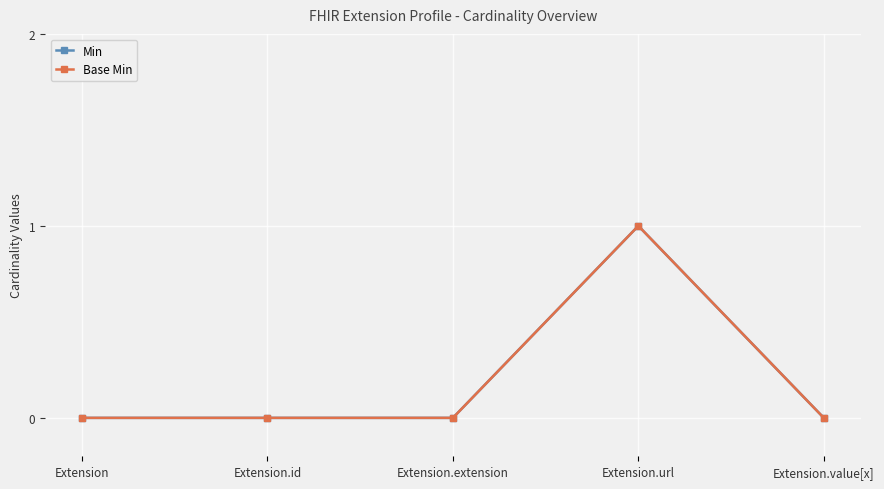

Which category has the lowest value in the Base Min series?

Extension